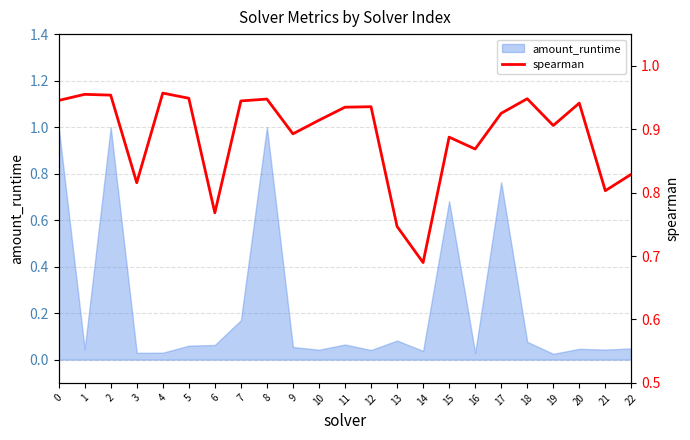

Count the values in the range 0 to 1.

23